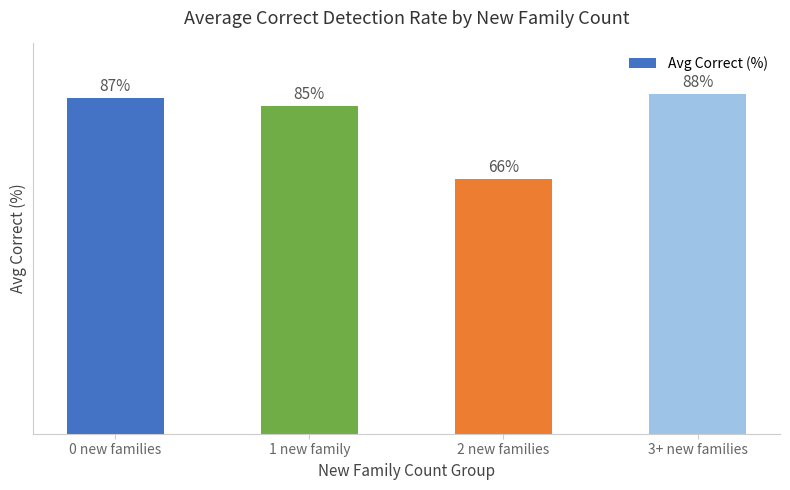

Where is the data nearest to the value 77?

1 new family